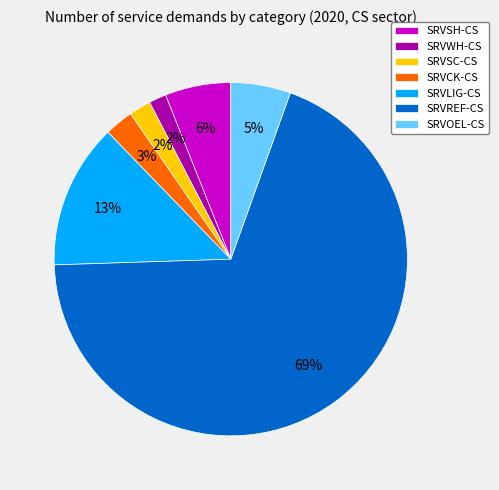

Do SRVOEL-CS and SRVREF-CS together represent more than half of the pie?

Yes